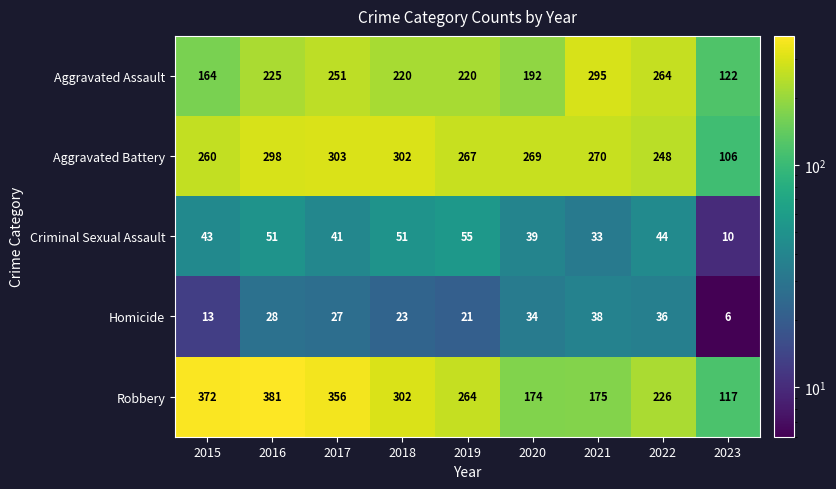

What is the difference between the second highest and second lowest values in the Homicide series?

23